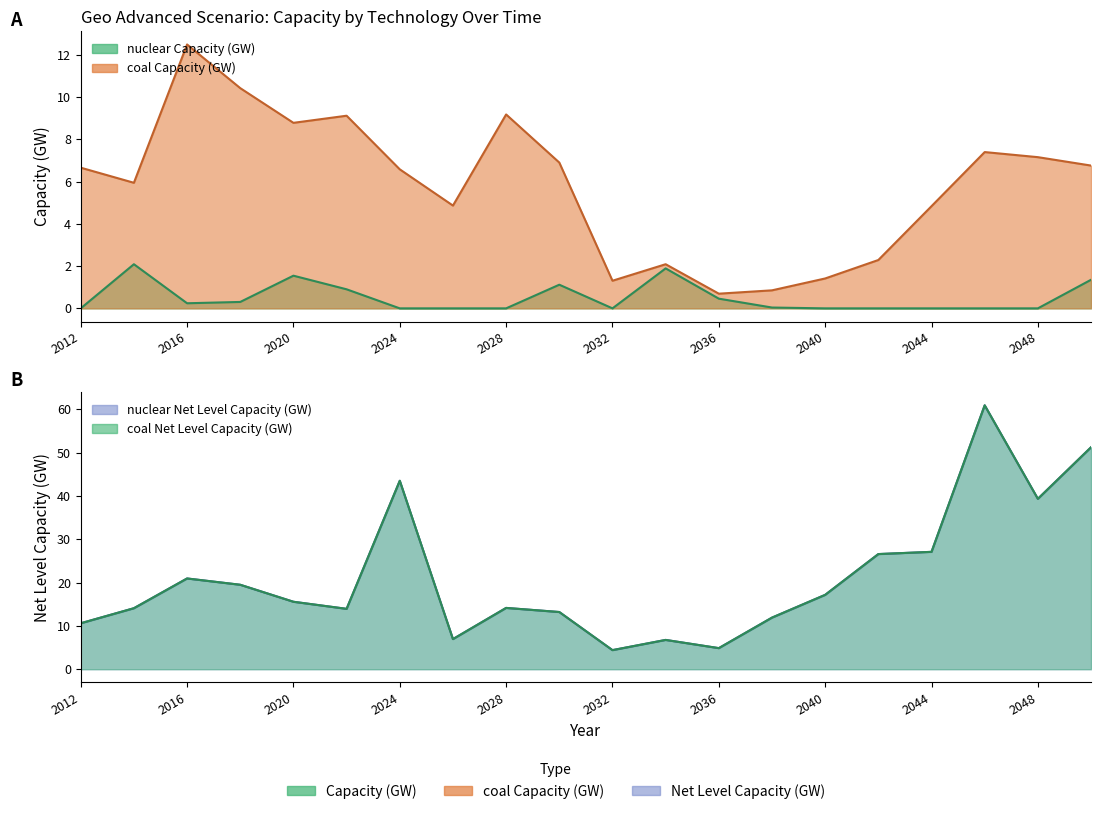

True or false: coal_net has a value of 25.5 at 2024.

False